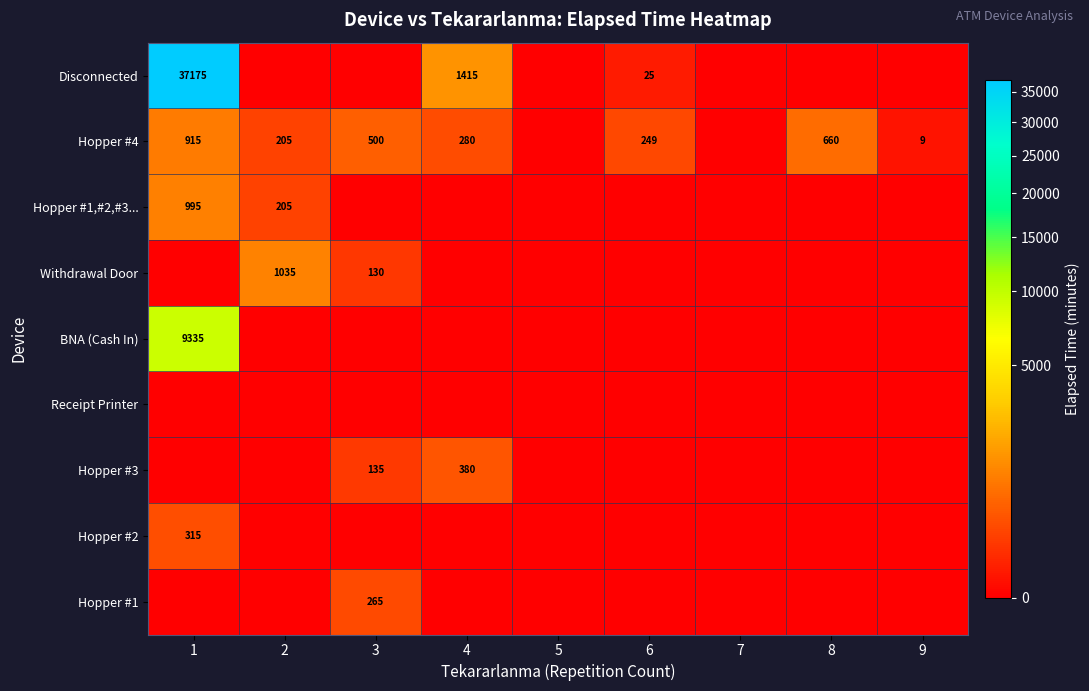

Is it true that Disconnected equals 1415 at 4?

True